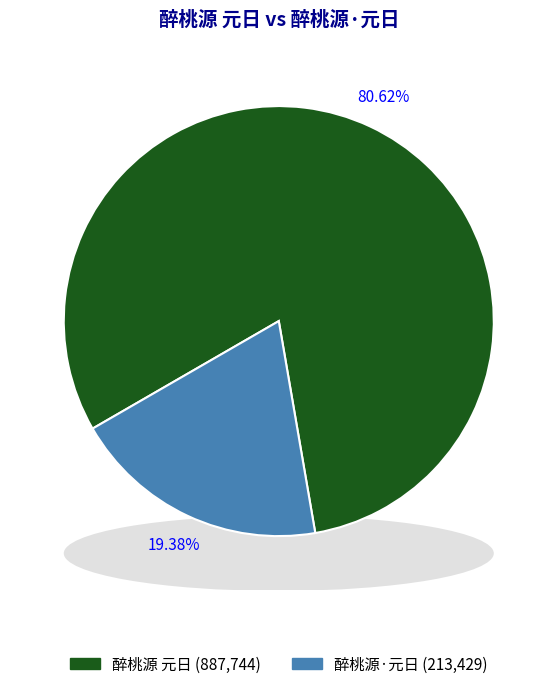

Does 醉桃源 元日 represent more than half of the total?

Yes